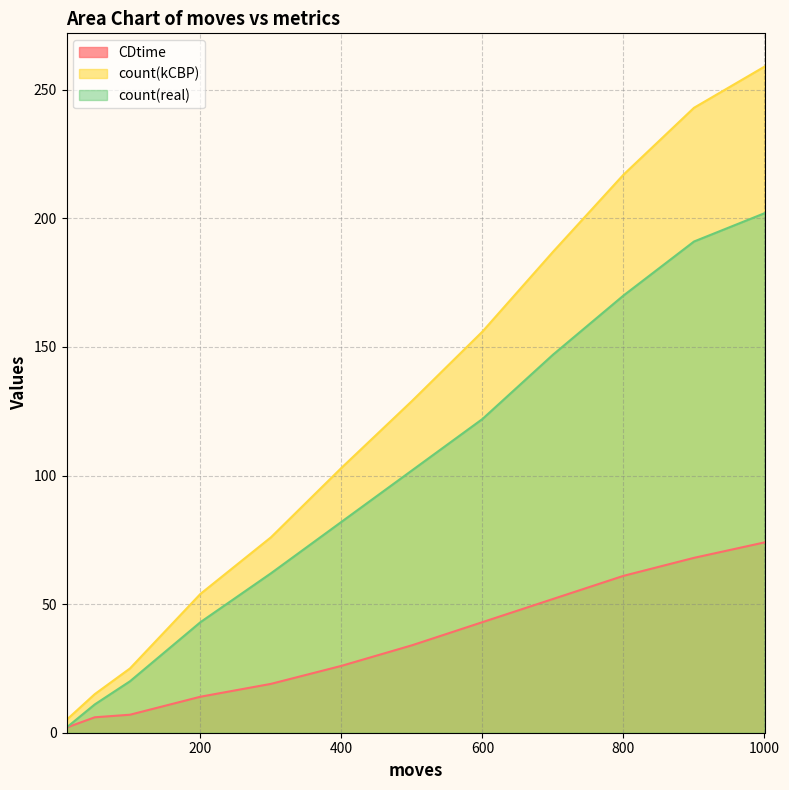

What is the greatest value displayed?

259